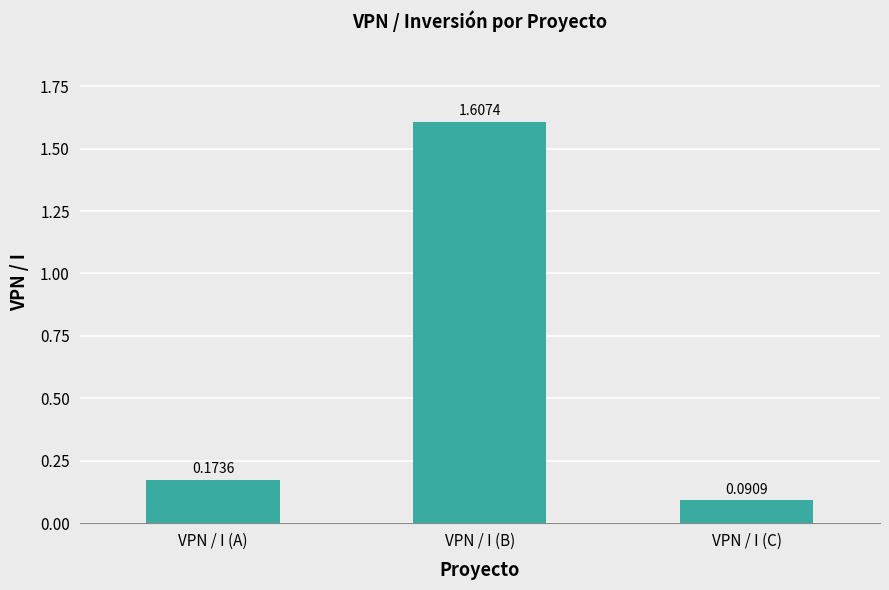

How many series are shown in this chart?

1